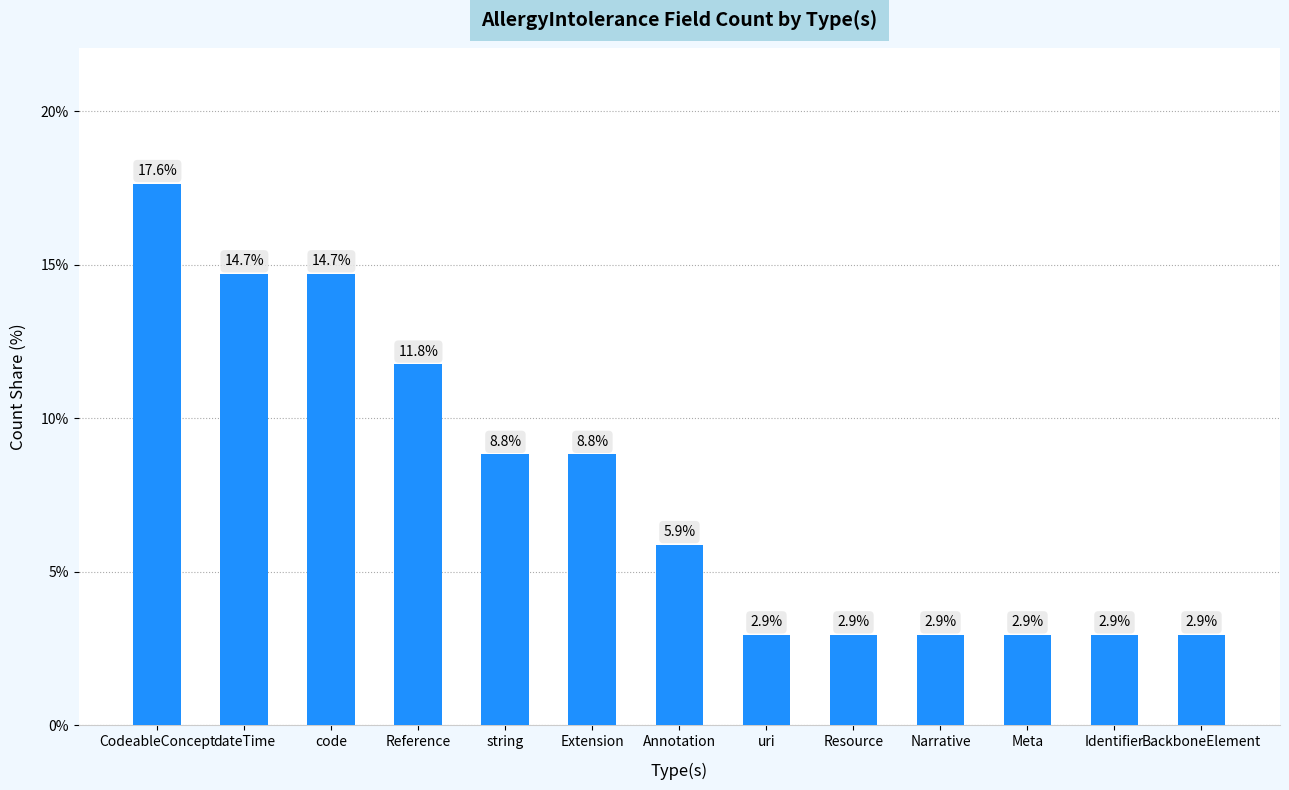

What is the approximate value at BackboneElement?

2.9